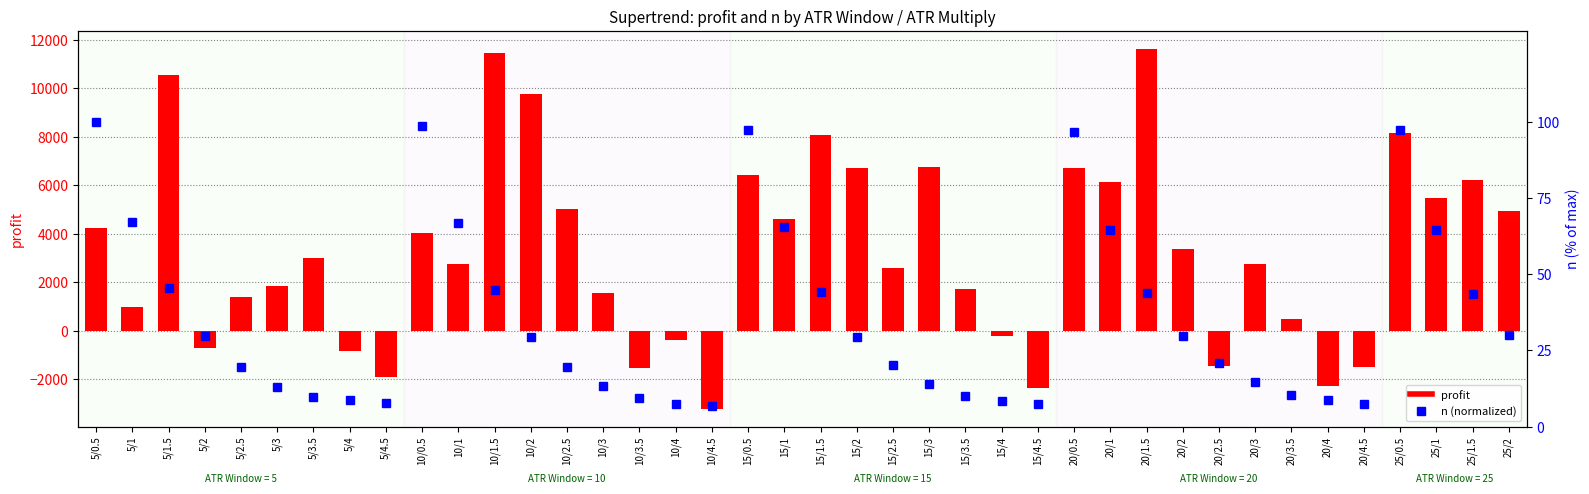

Which series has the widest spread of values?

profit